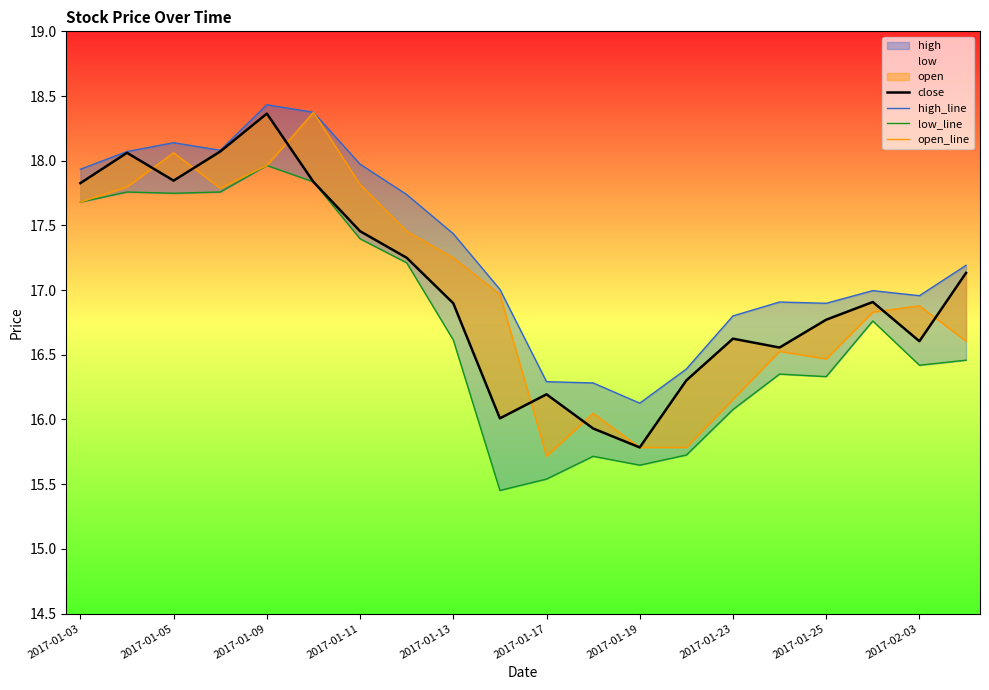

How many values in the open_line series exceed 16?

17